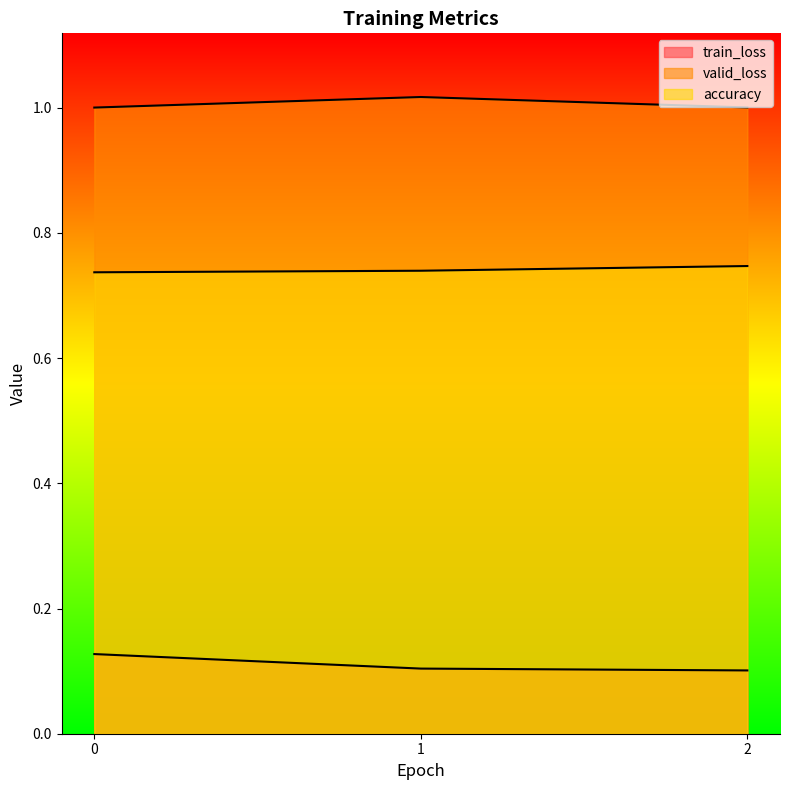

What is the lowest value of the train_loss series?

0.1